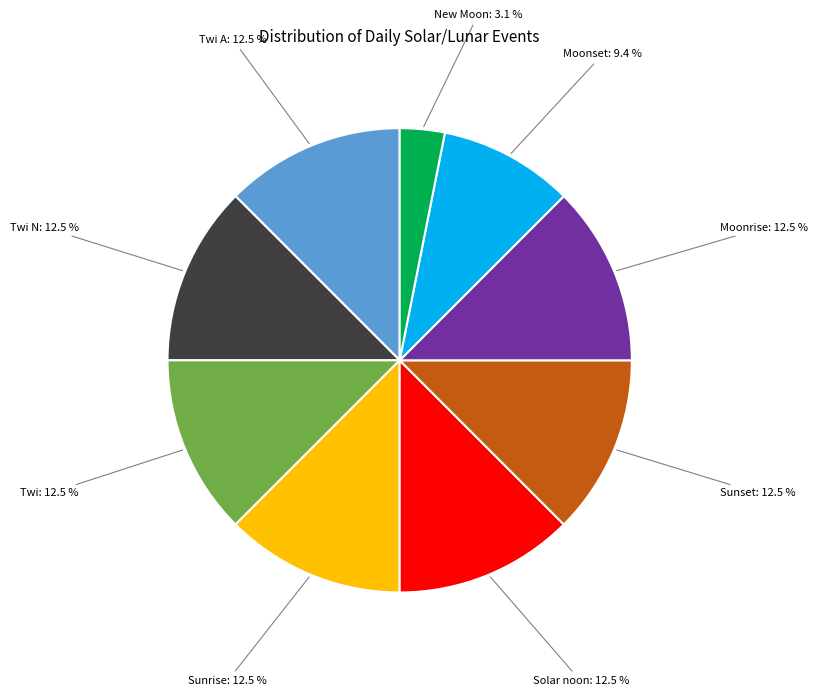

What percentage is NOT represented by Moonrise?

87.5%